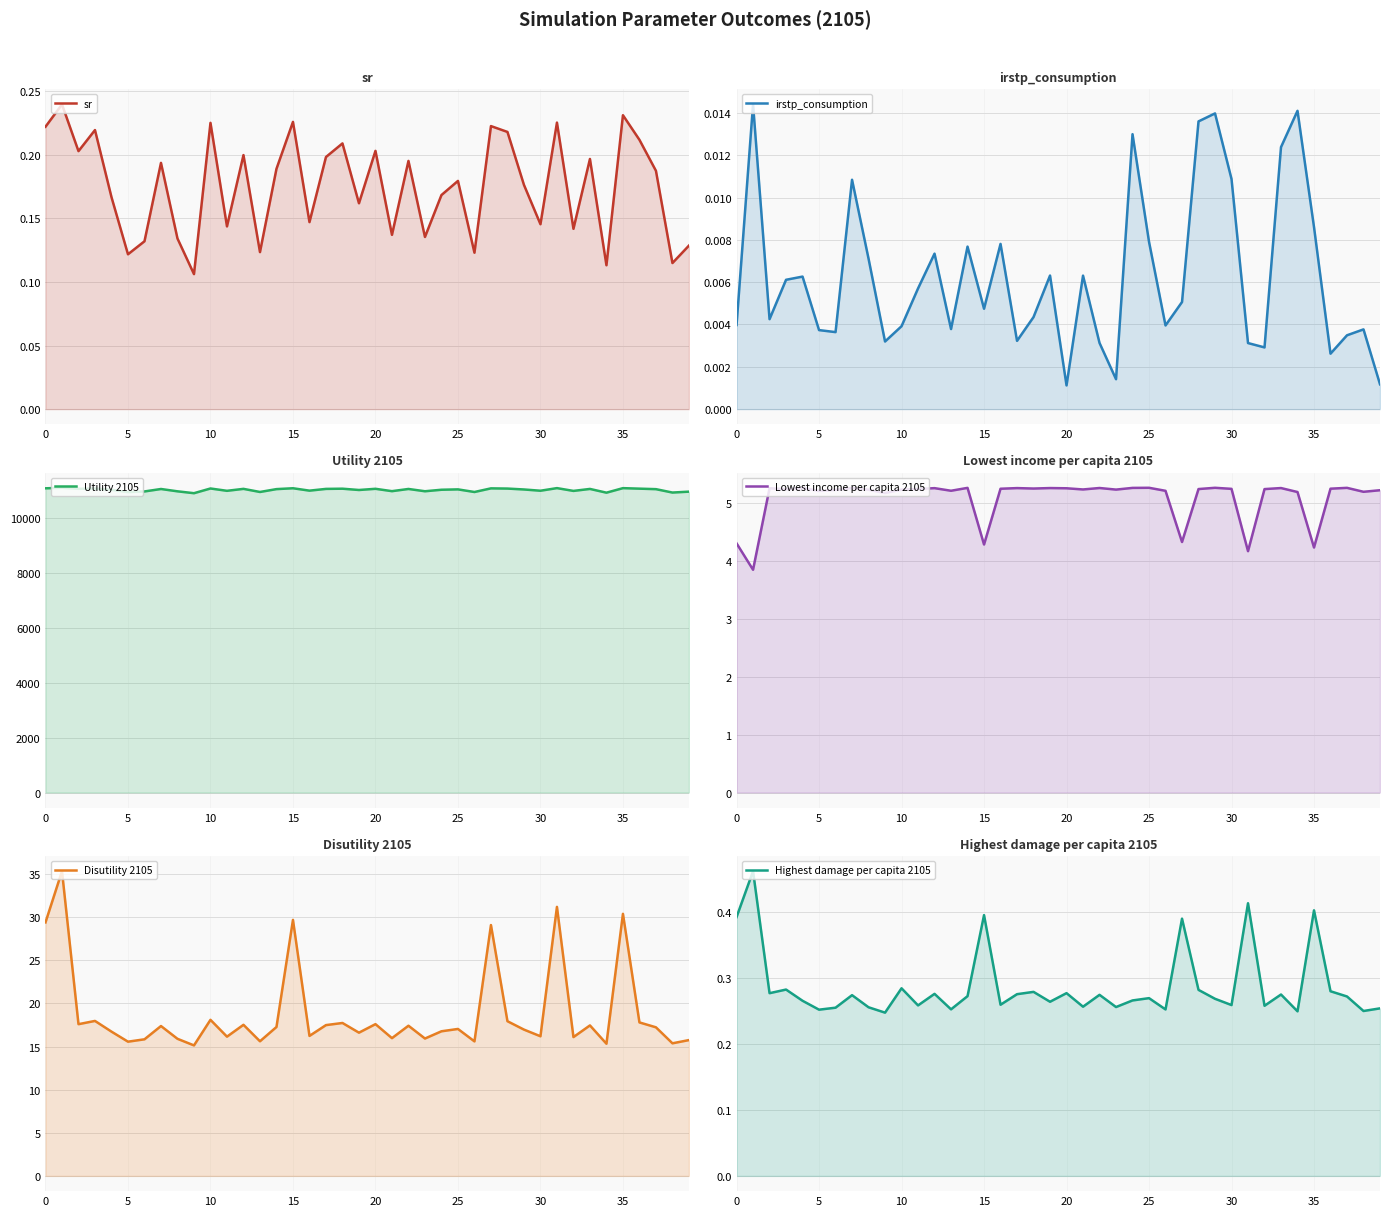

List the series in order of their peak value, highest first.

Utility 2105, Disutility 2105, Lowest income per capita 2105, Highest damage per capita 2105, sr, irstp_consumption